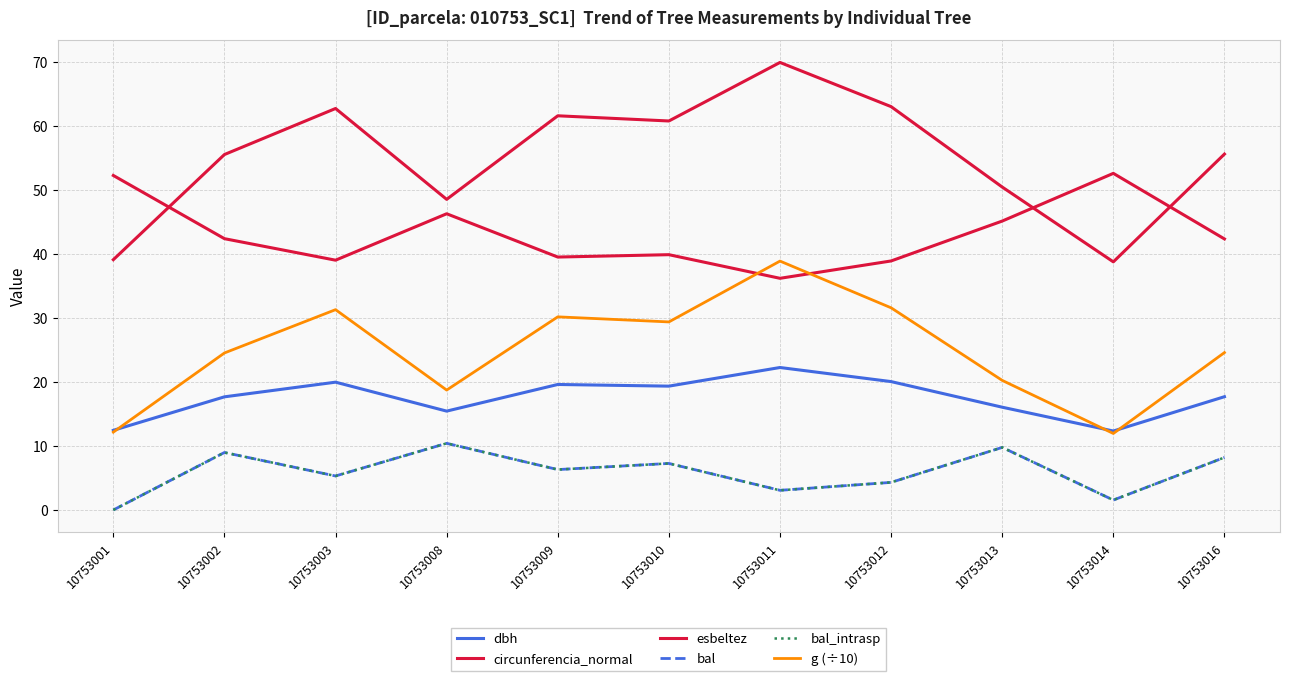

Rank the series at 10753016 from highest to lowest value.

circunferencia_normal, esbeltez, g (÷10), dbh, bal, bal_intrasp